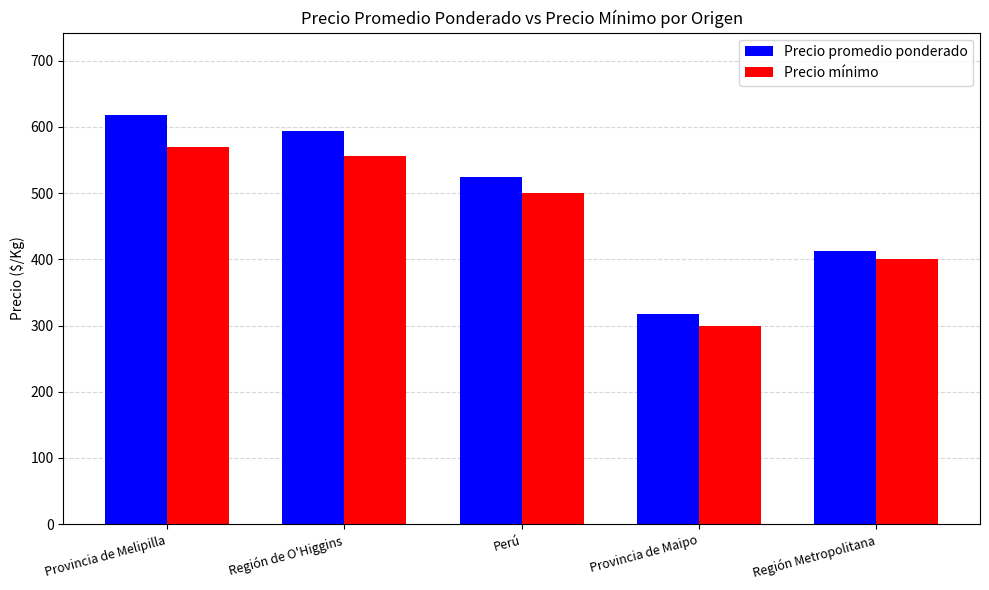

What value does the Precio promedio ponderado series have at Región Metropolitana?

412.5